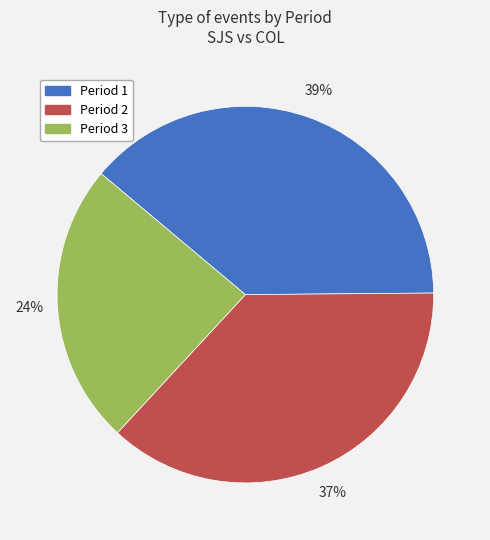

What percentage is the Period 3 slice, to the nearest percent?

24%